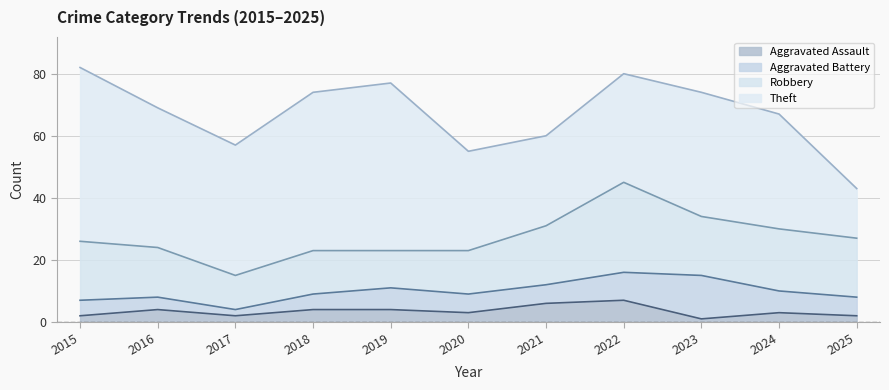

Between 2020 and 2019, which is larger?

2019